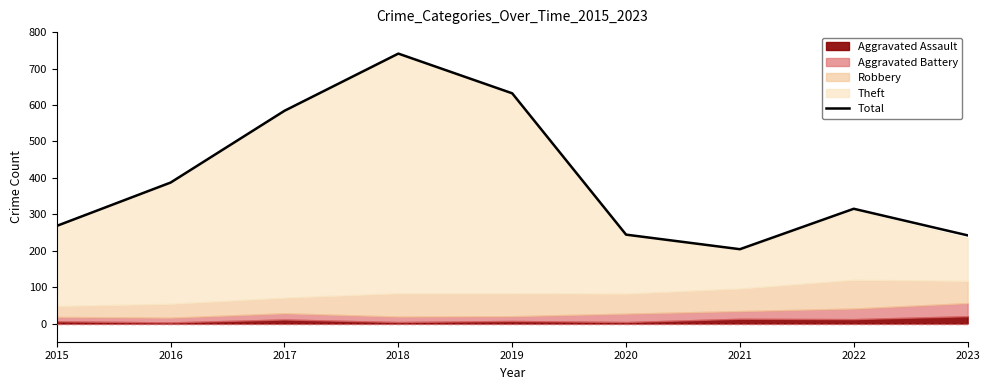

List the labels in order of value, largest first.

2018, 2019, 2017, 2016, 2022, 2015, 2020, 2023, 2021